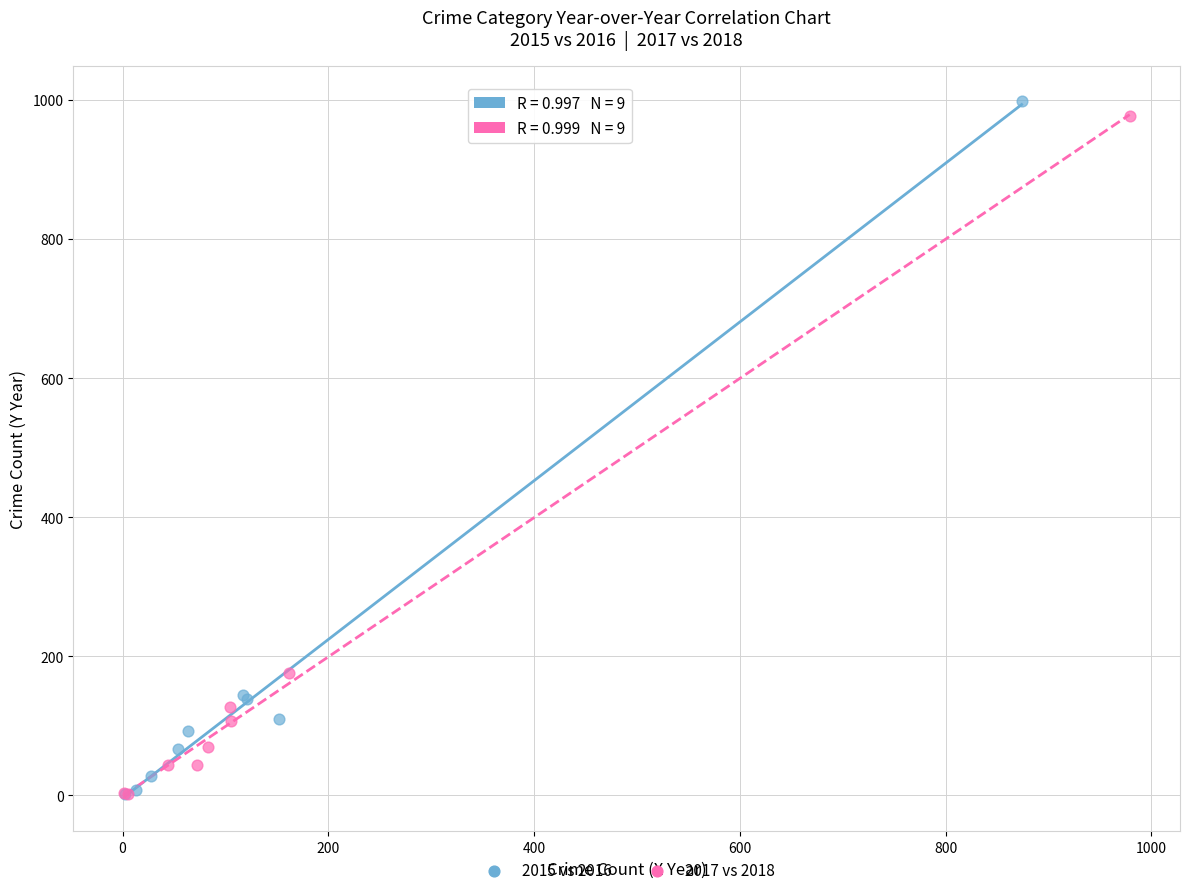

Which series has the largest Y range (max minus min)?

2015 vs 2016